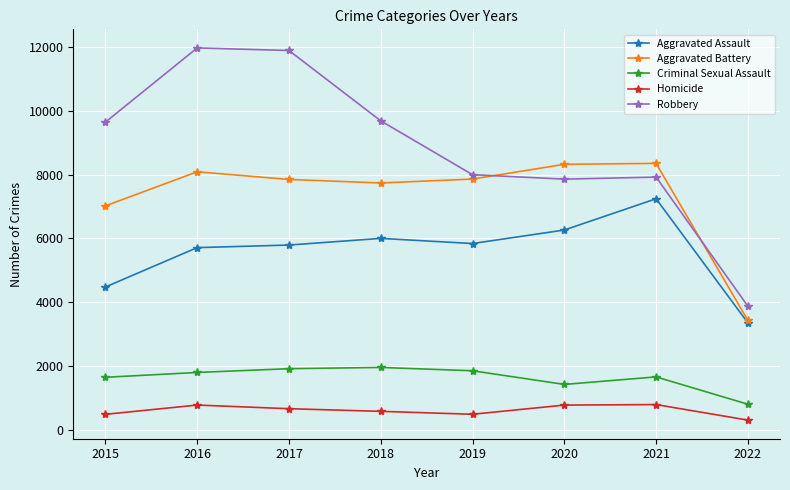

What is the smallest value displayed?

315